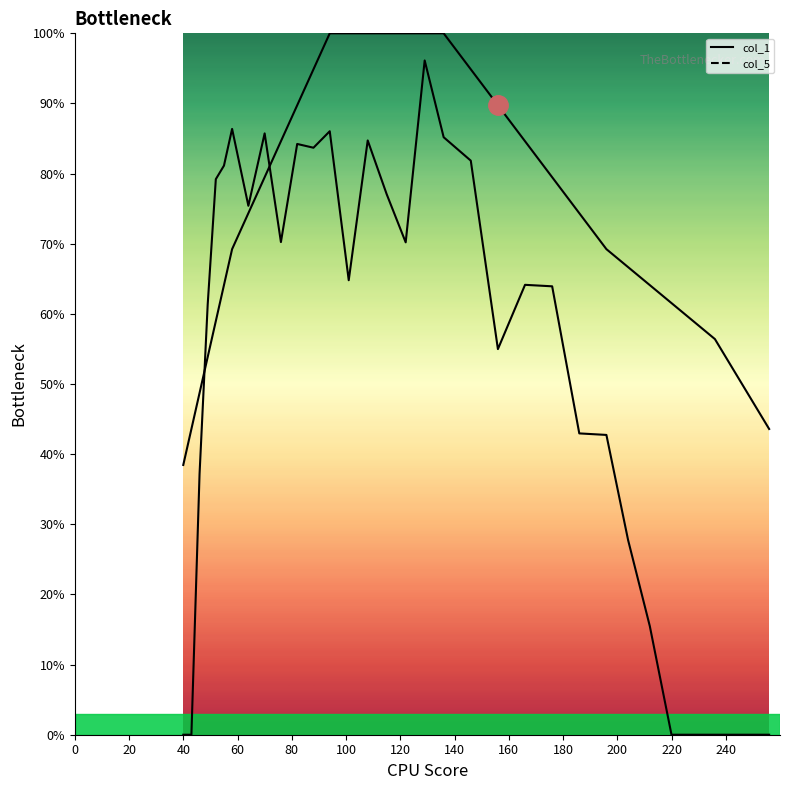

What are all the series names shown in the legend?

col_1 line, col_5 line